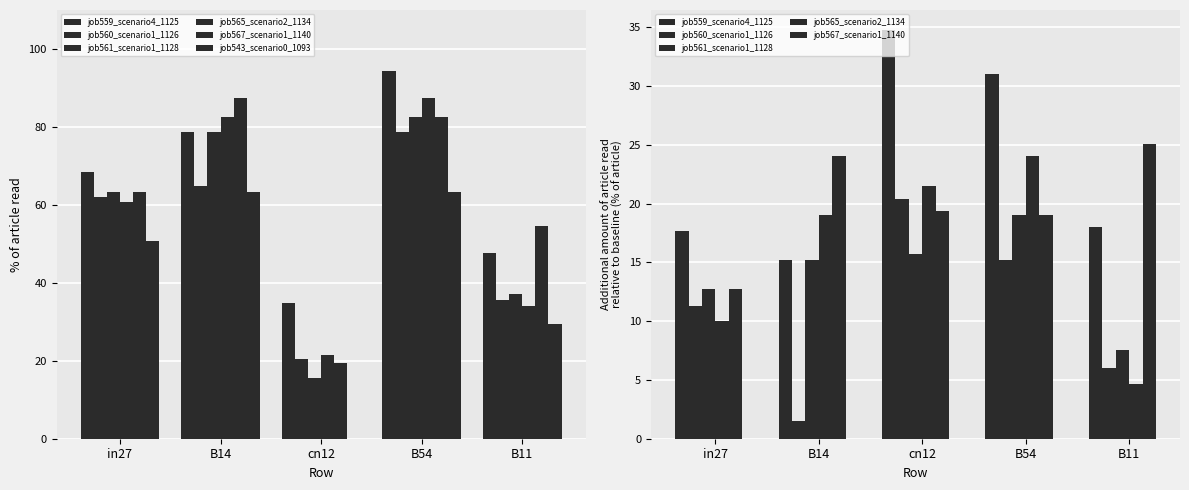

The value of job561_scenario1_1128 at B11 is 7.5. True or false?

True